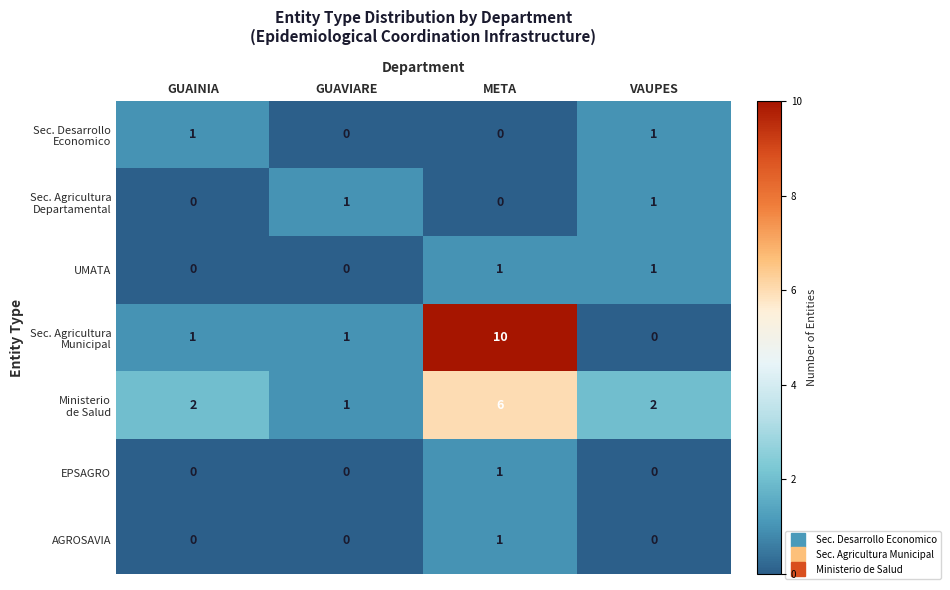

Which category has the highest value across all series?

META